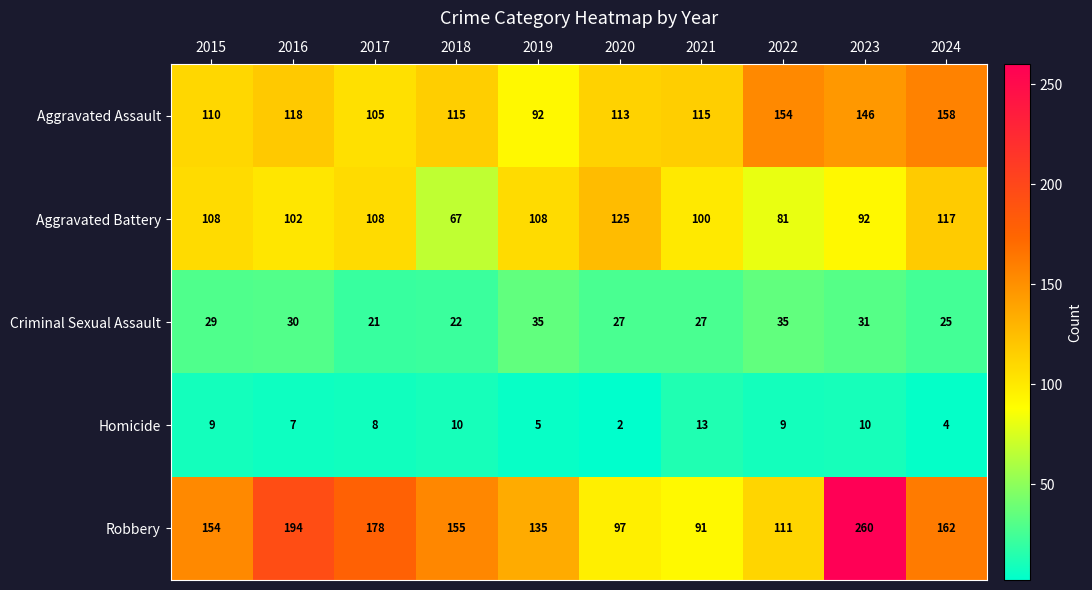

What is the sum of the Aggravated Battery values at 2023 and 2021?

192